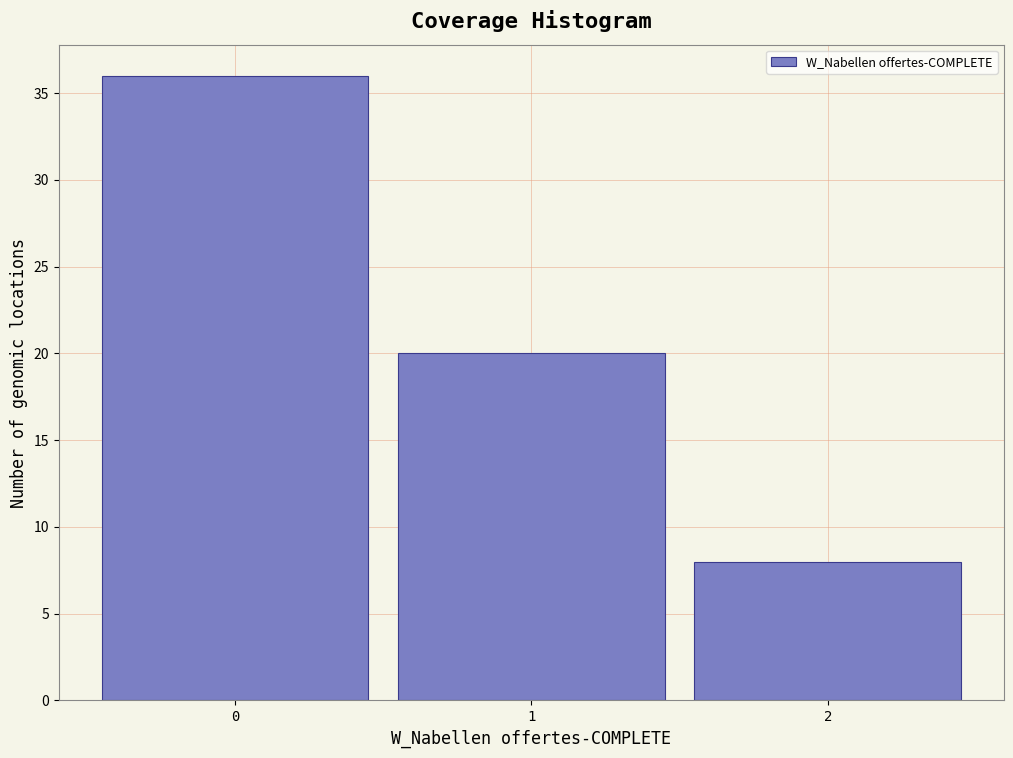

Reading left to right, list every bar in this chart as the range it spans on the x-axis followed by its height. The values are not printed on the chart, so give them approximately, as read against the axis.

-0.5 to 0.5: 36
0.5 to 1.5: 20
1.5 to 2.5: 8